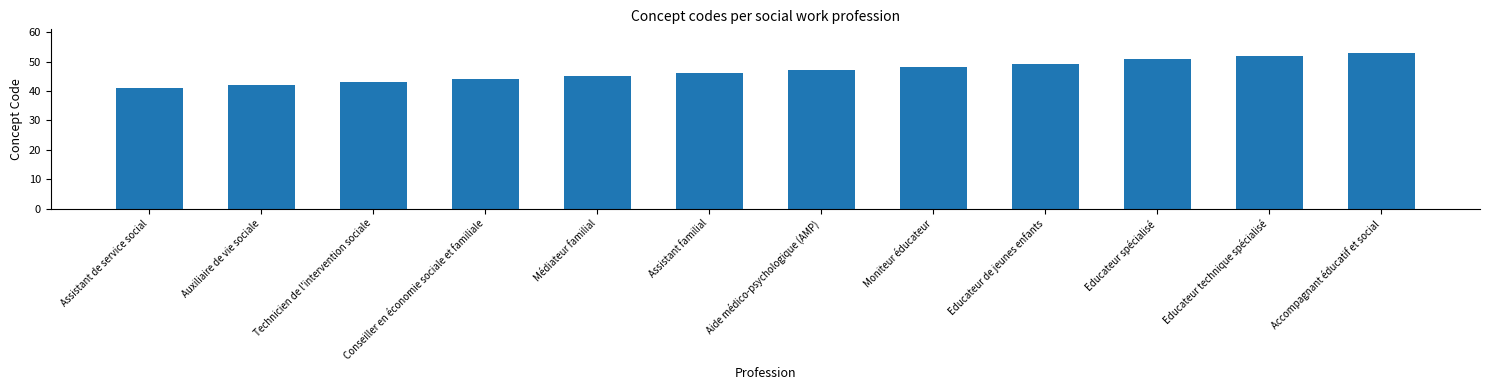

Rank the categories by value from highest to lowest.

Accompagnant éducatif et social, Educateur technique spécialisé, Educateur spécialisé, Educateur de jeunes enfants, Moniteur éducateur, Aide médico-psychologique (AMP), Assistant familial, Médiateur familial, Conseiller en économie sociale et familiale, Technicien de l'intervention sociale, Auxiliaire de vie sociale, Assistant de service social